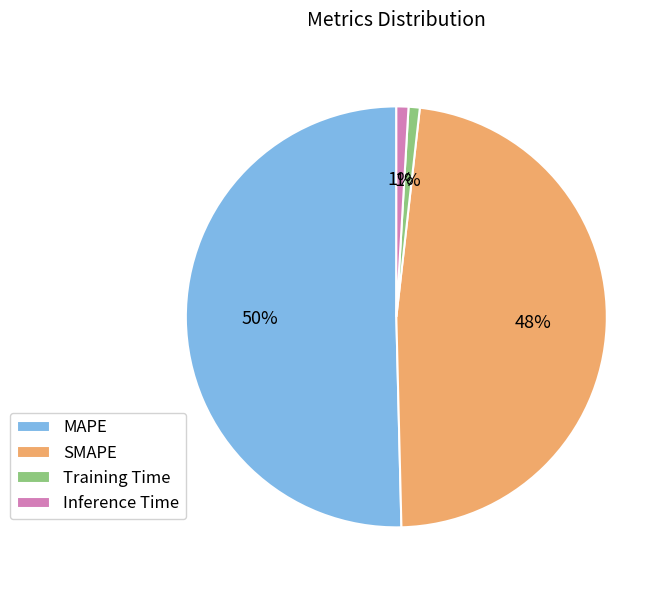

Is it true that MAPE is 50% of the pie?

True